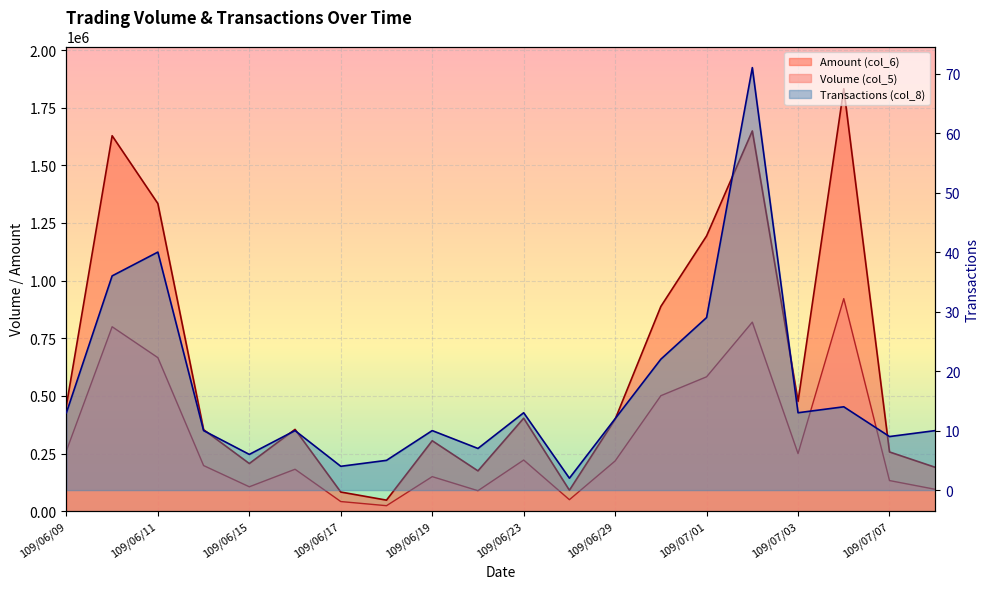

What is the sum of all Volume (col_5) values?

6313000